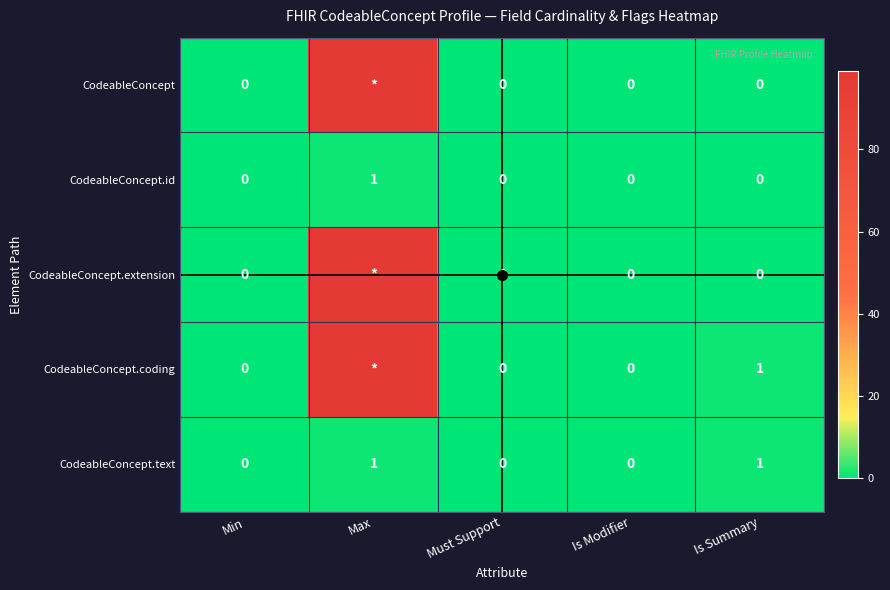

Is the value of CodeableConcept.coding at Min greater than the value of CodeableConcept.id at Max?

No